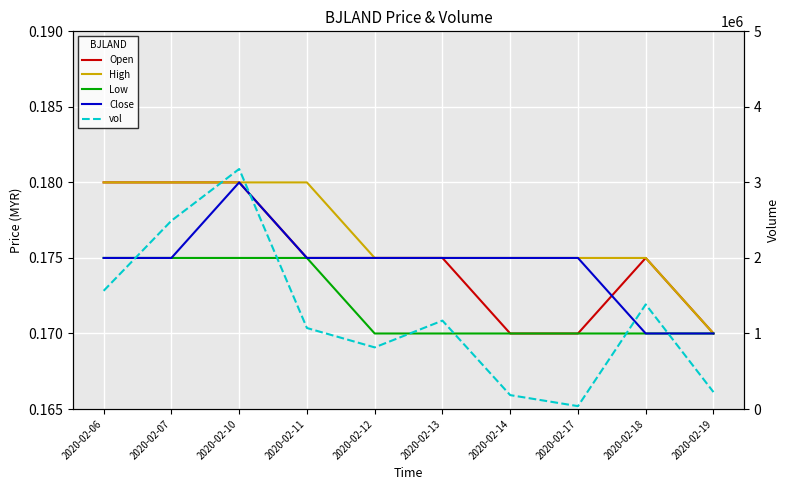

What is the value of the Close point at the 3rd from the left?

0.2